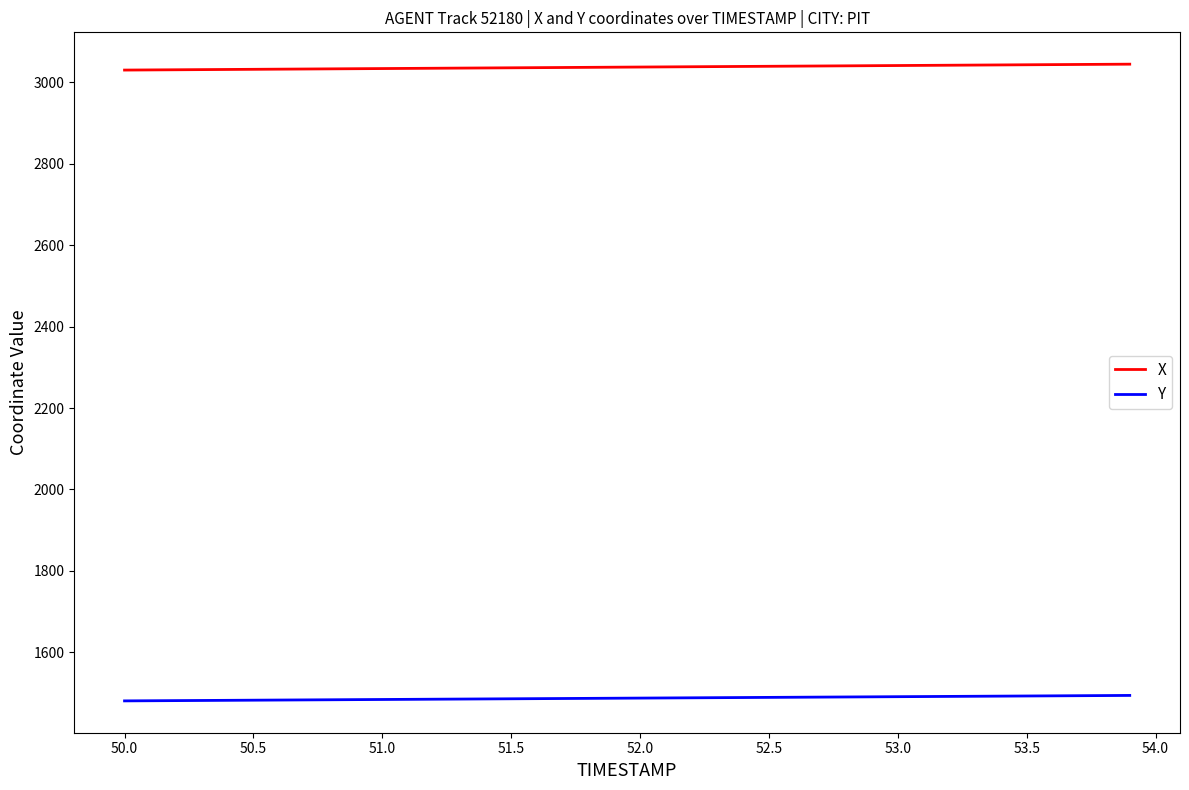

Rank the series by their maximum value, from highest to lowest.

X, Y